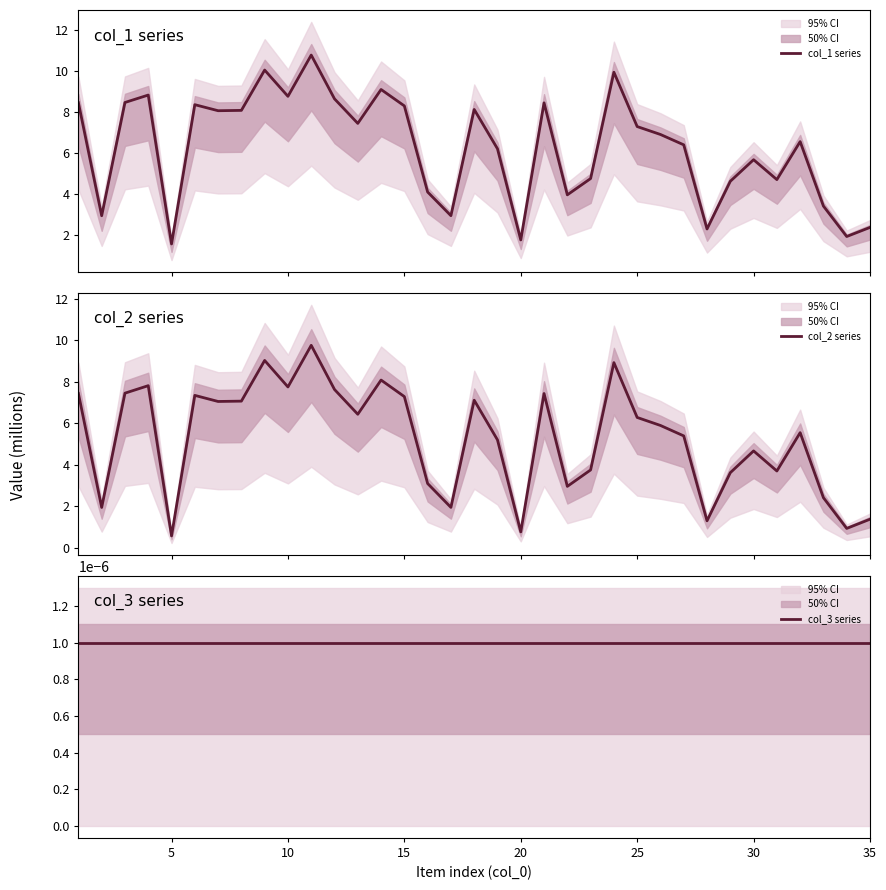

Rank the series by their average value, from lowest to highest.

col_3 series, col_2 series, col_1 series